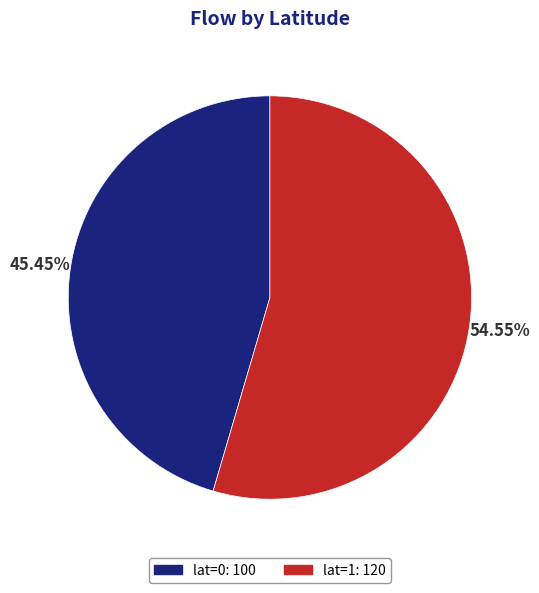

Does any single category account for the majority?

Yes